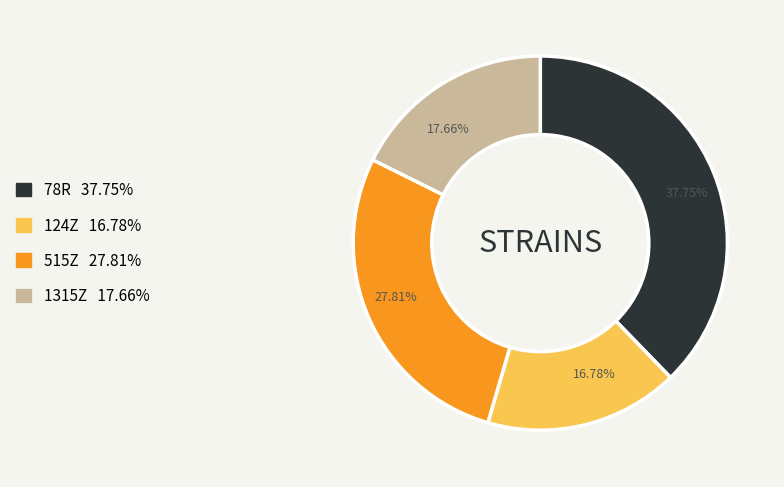

To the nearest percent, what is the average slice percentage?

25%